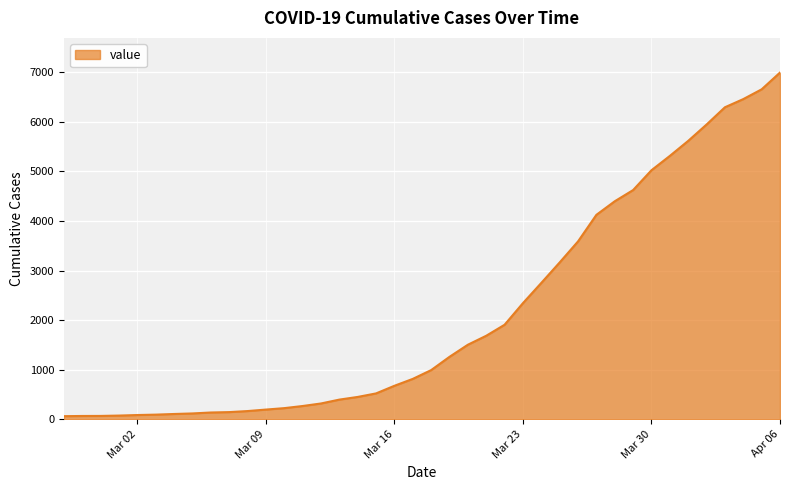

What is the greatest value displayed?

6995